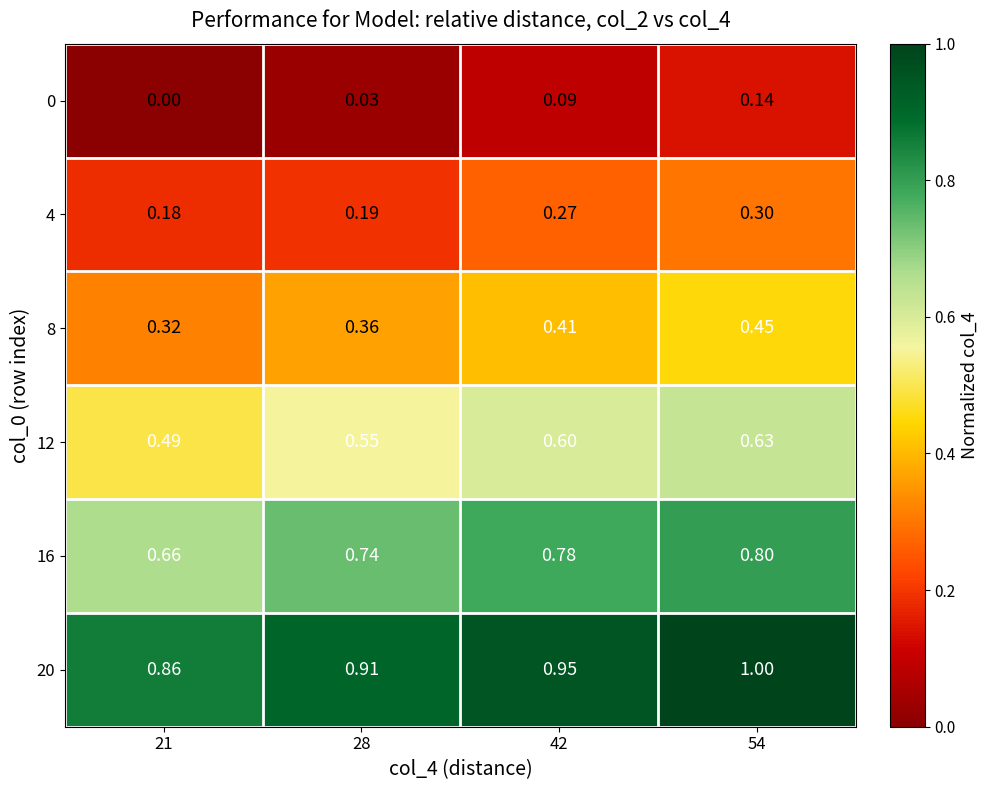

Is the value of 16 at 21 greater than the value of 12 at 21?

Yes